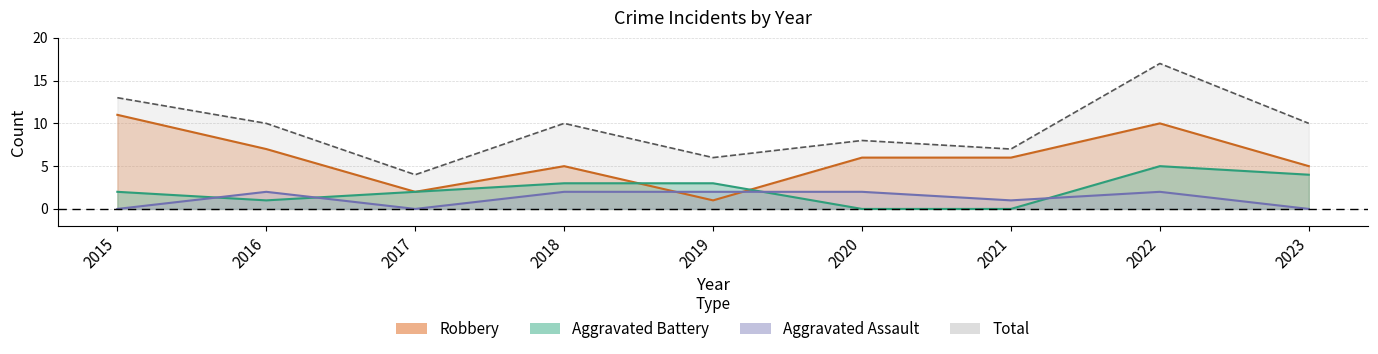

True or false: Aggravated Battery has a value of 2 at 2015.

True